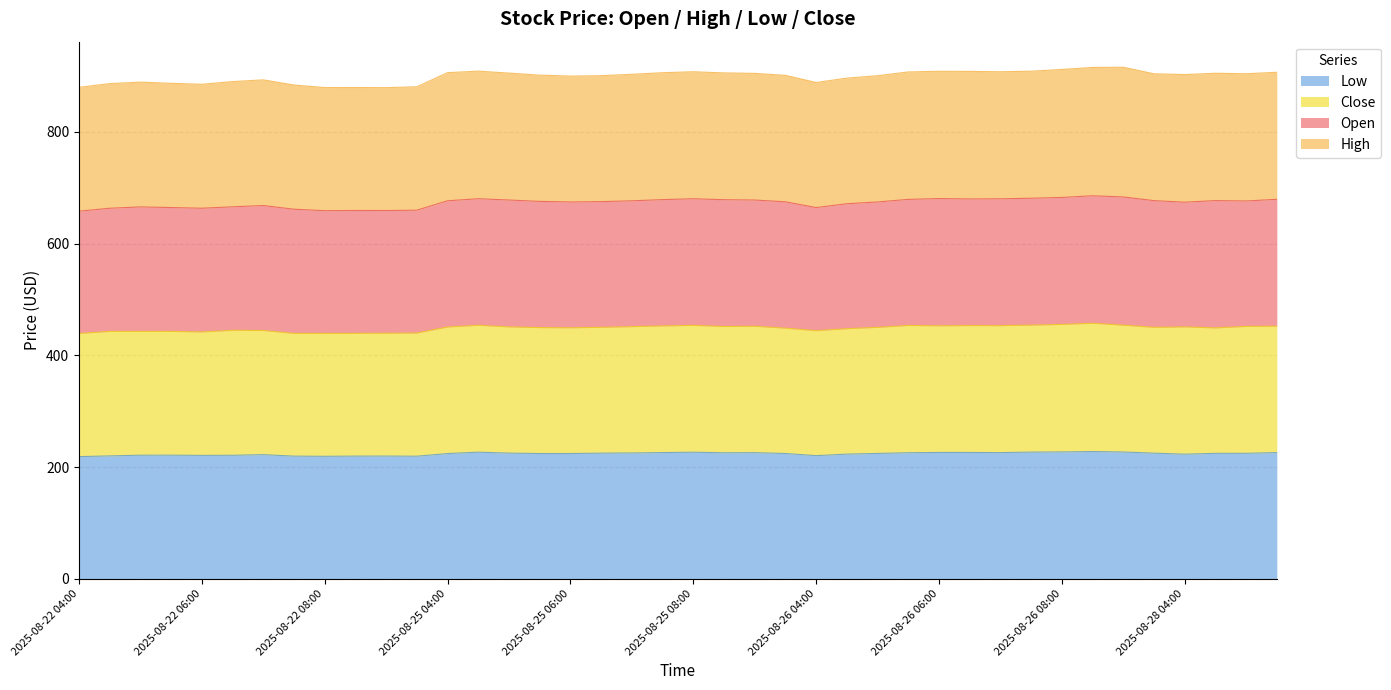

What is the total value across all series at 2025-08-25 08:00?

907.8